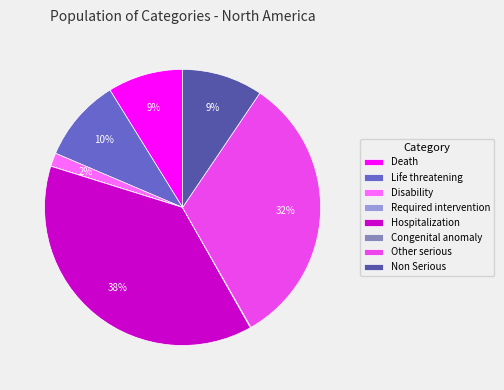

Is it true that Non Serious is 24% of the pie?

False